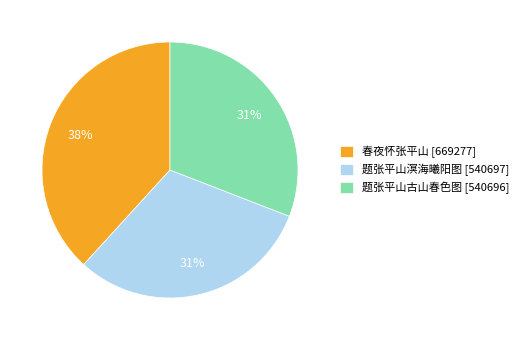

True or false: 春夜怀张平山 accounts for 45% of the total.

False